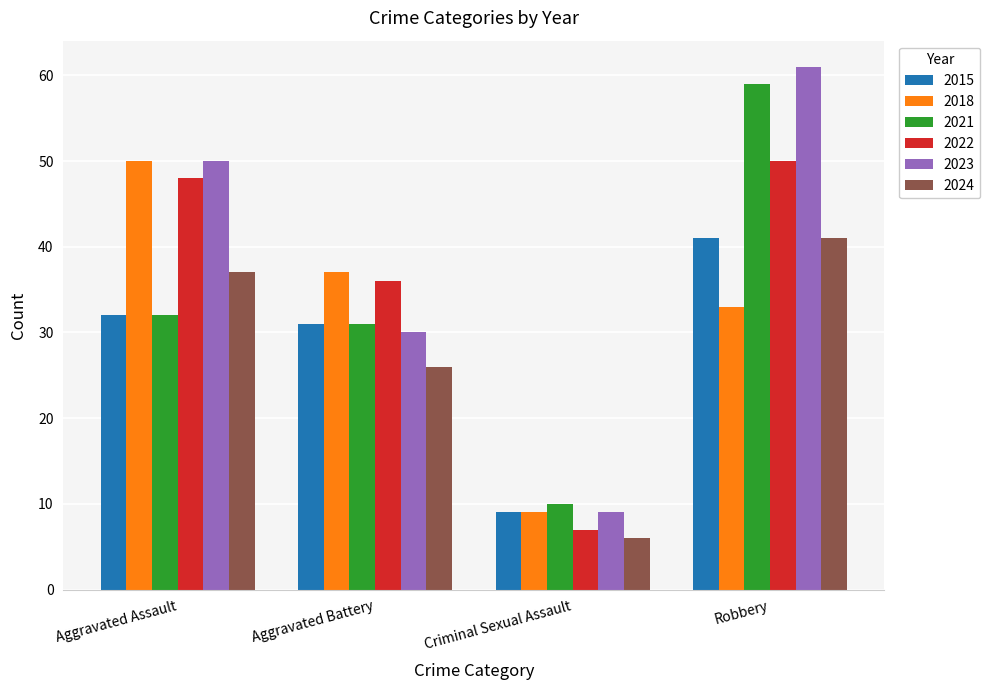

Read the 2018 value at Aggravated Assault.

50